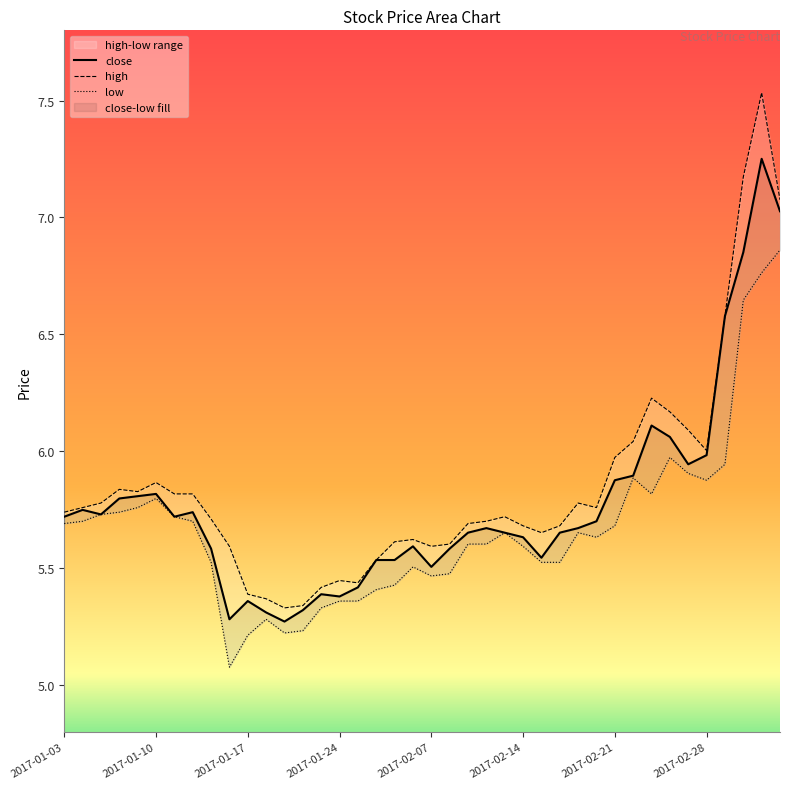

What position from the right is 2017-02-09?

18